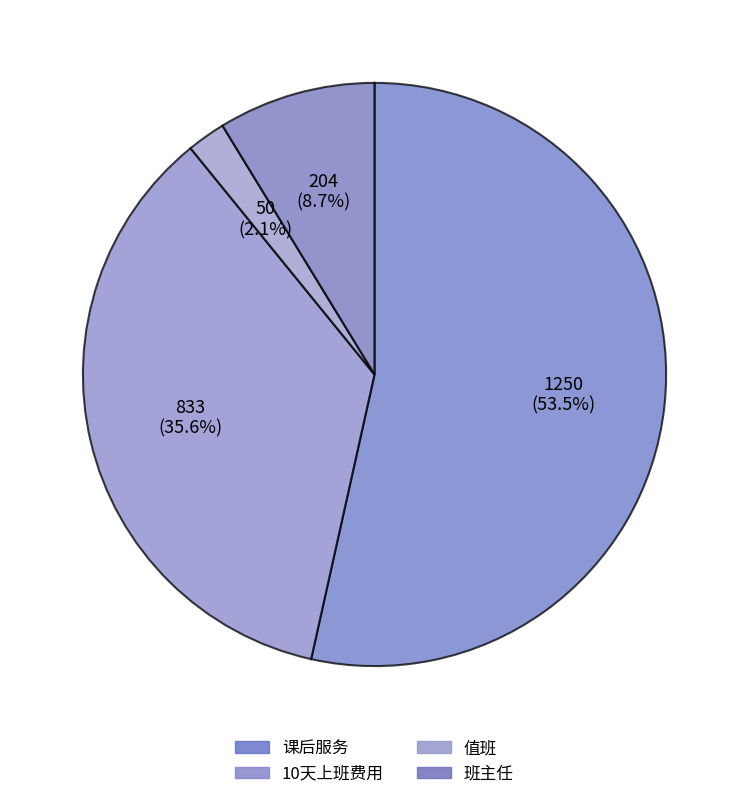

What is the smallest slice in the pie chart?

值班